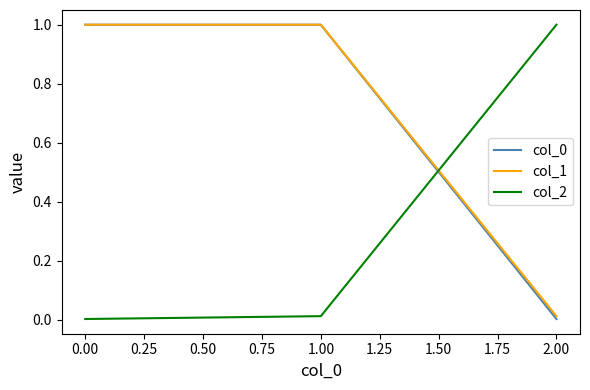

The value of col_2 at 2.00 is 0.5. True or false?

False